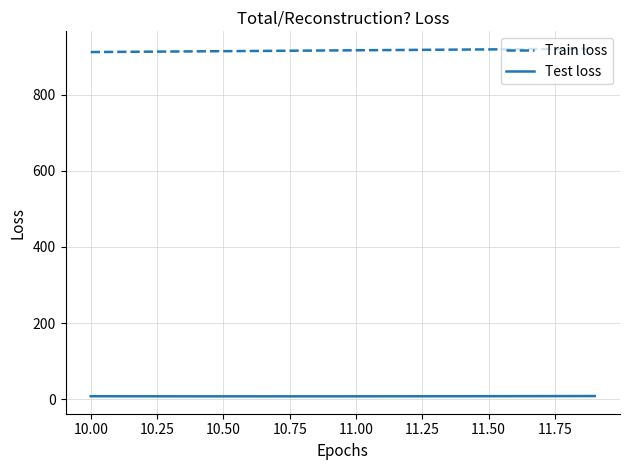

Does the chart have visible grid lines?

Yes